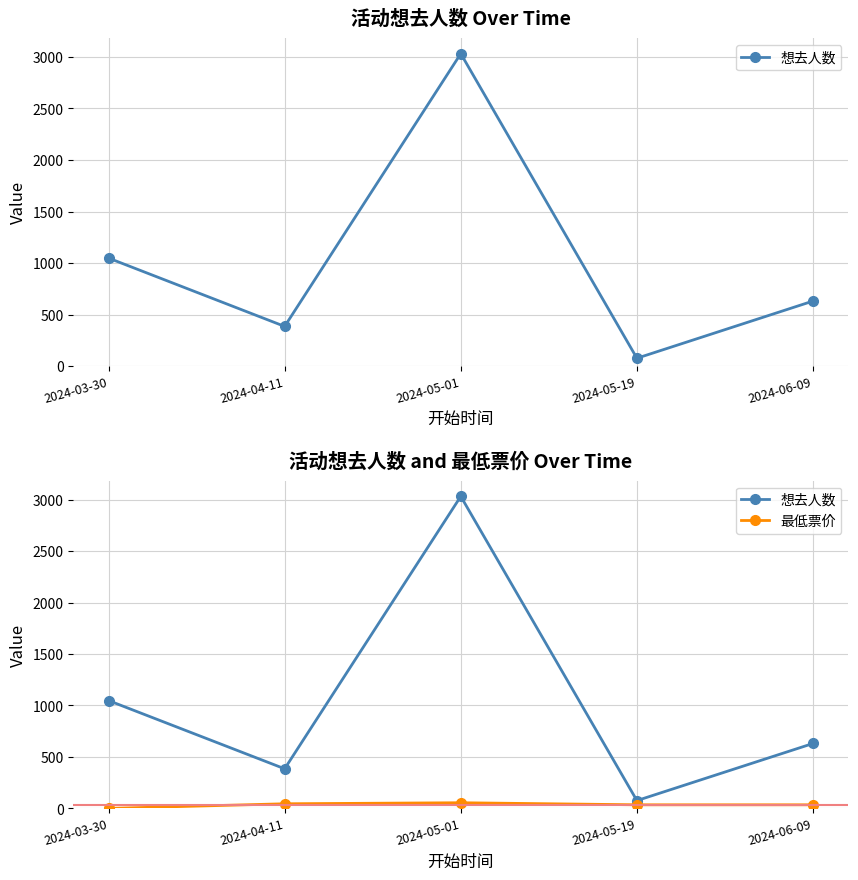

At which category is the sum across all series the highest?

2024-05-01